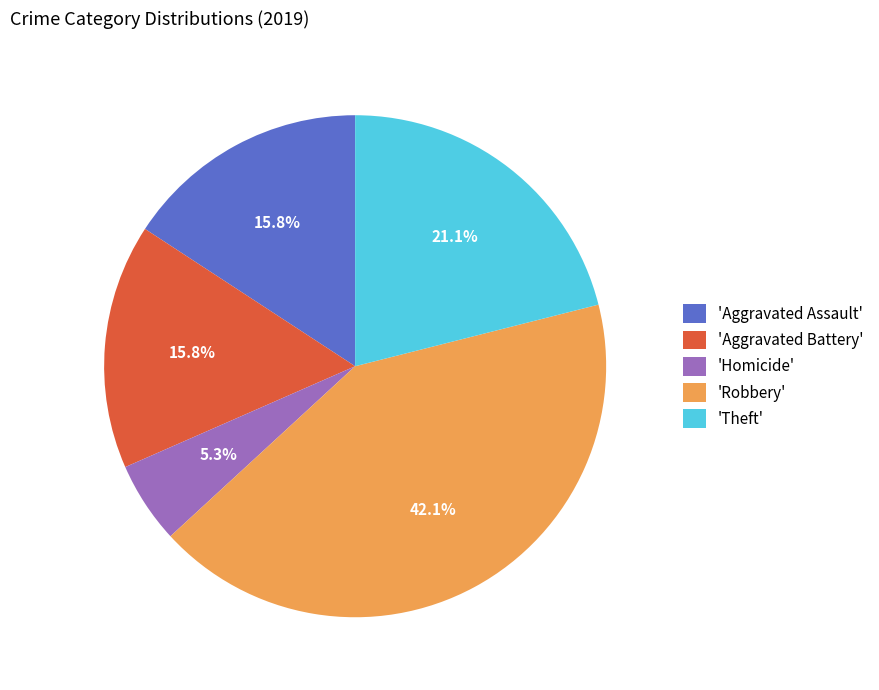

Count the number of slices in the pie.

5